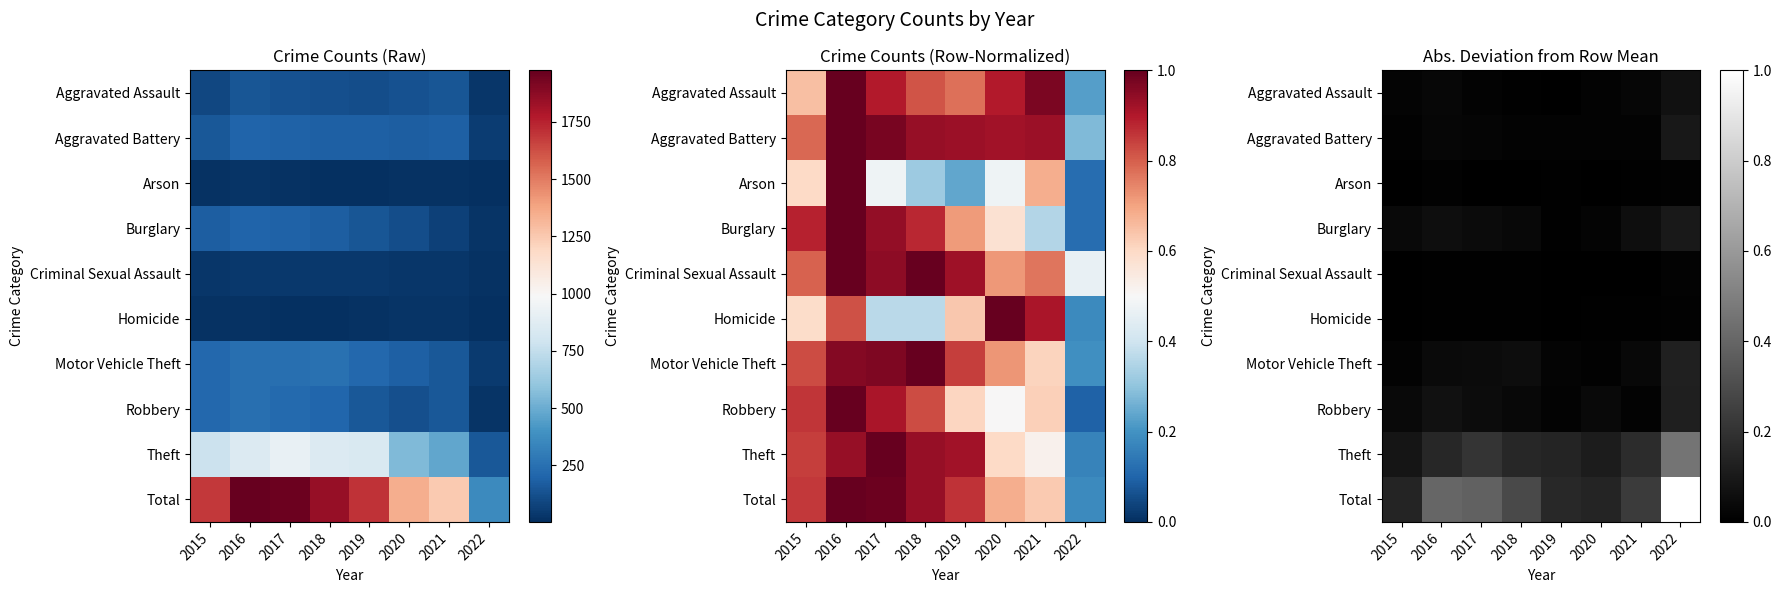

What is the difference between the Theft values at 2017 and 2016?

0.1